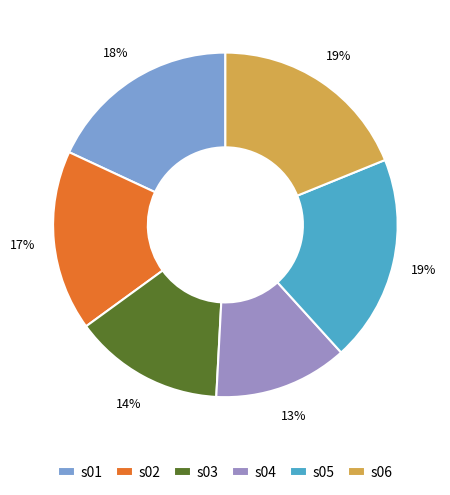

How many slices are in this pie chart?

6